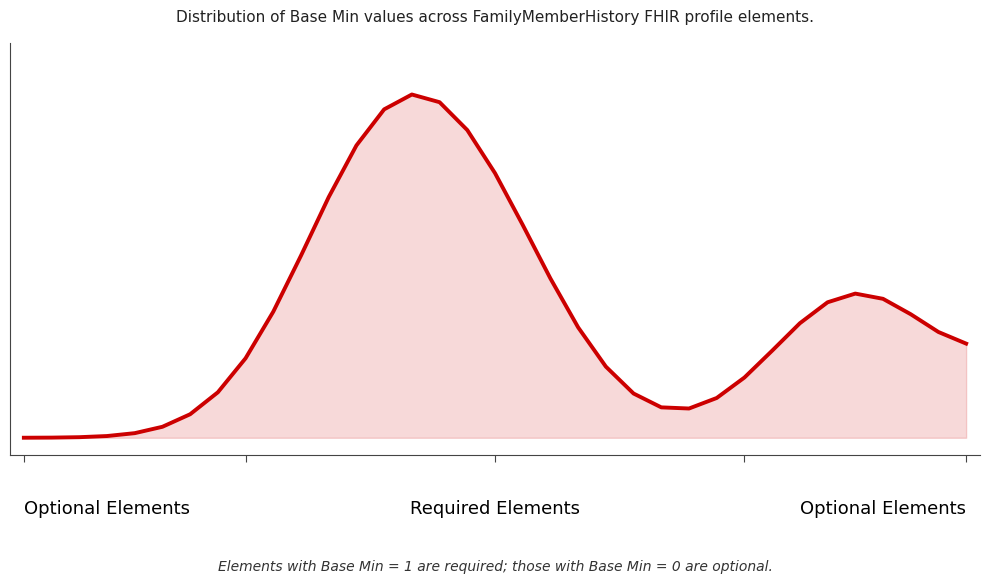

What is the value of the 15th point from the left?

1.0